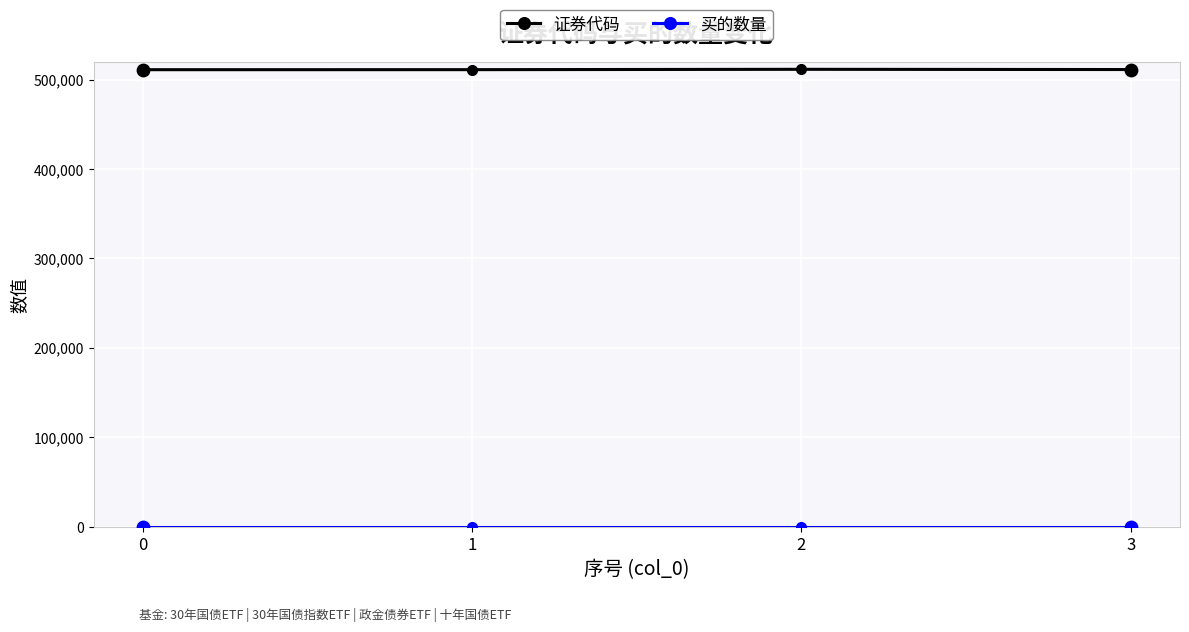

At how many categories does at least one series exceed 489670?

4